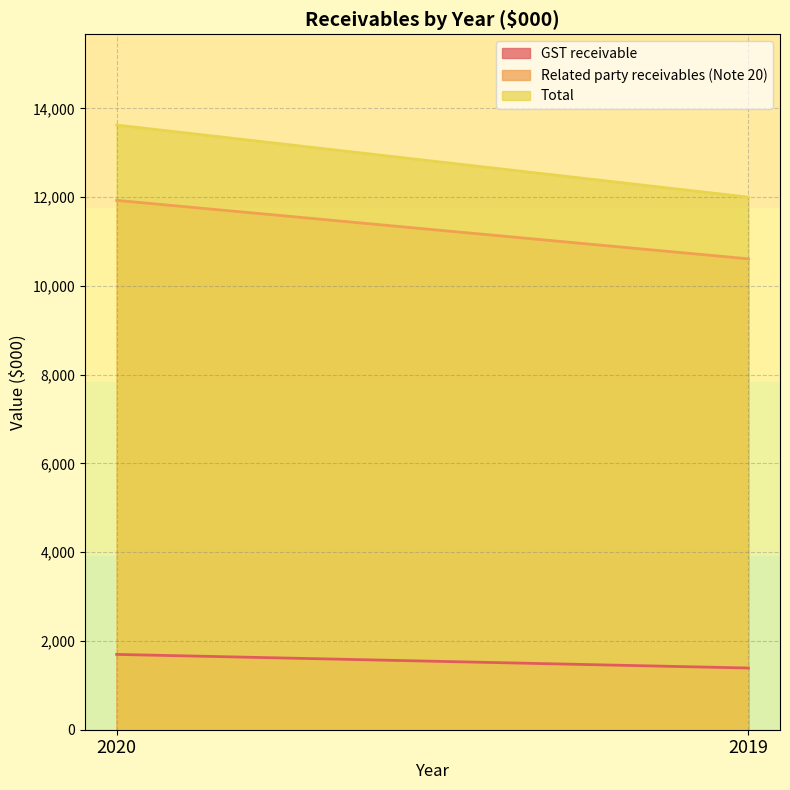

Reading left to right, list all the values displayed in this chart.

GST receivable: 2020=1697	2019=1390
Related party receivables (Note 20): 2020=11927	2019=10609
Total: 2020=13624	2019=11999